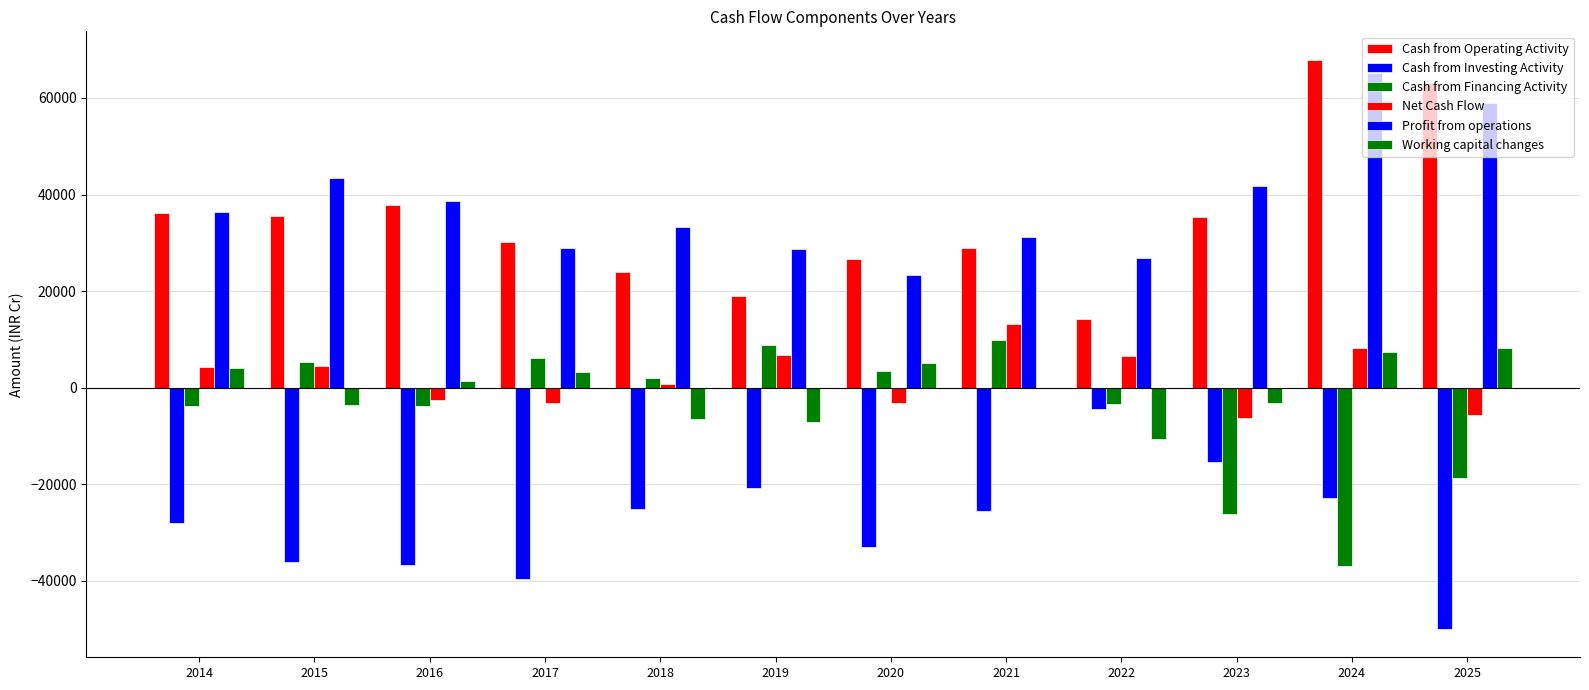

Are the bars horizontal?

No